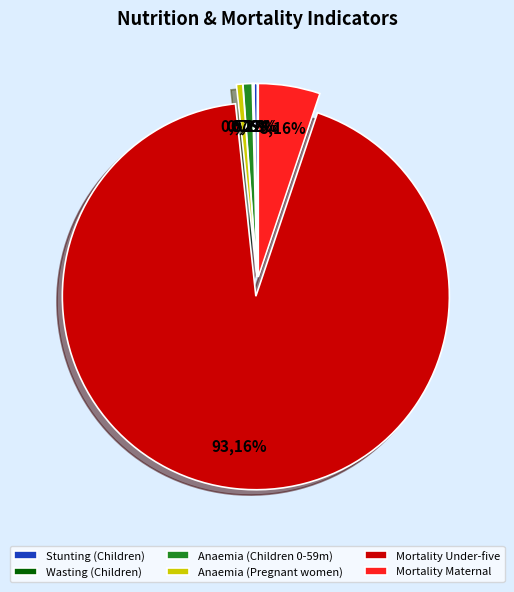

To the nearest percent, what is the average slice percentage?

14%